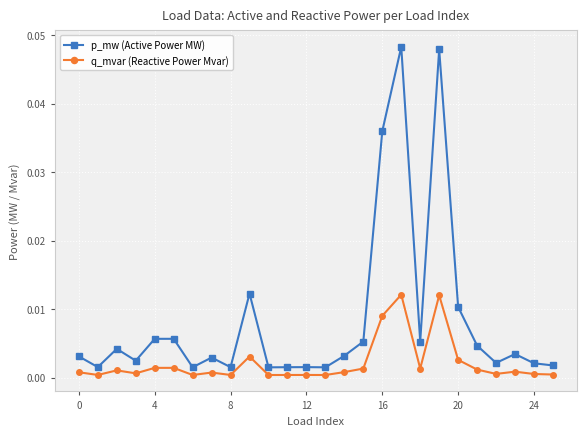

In p_mw (Active Power MW), how many points are lower than both neighbors (excluding endpoints)?

8